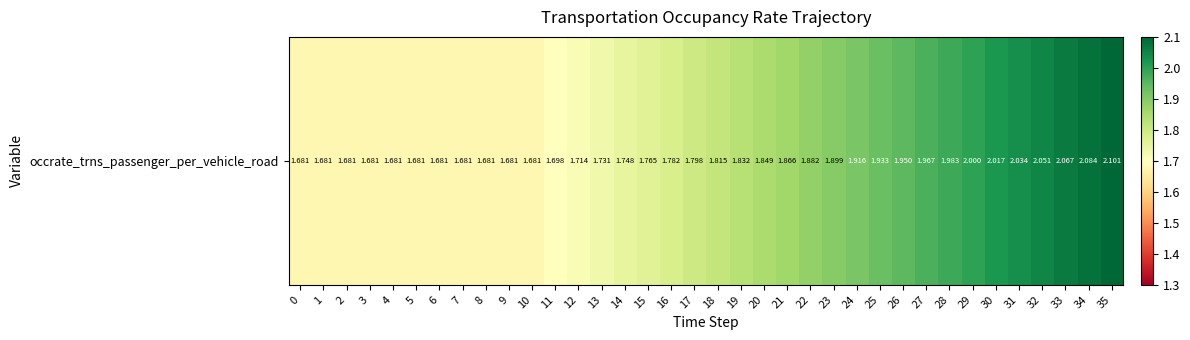

The value at 25 is 1.9. True or false?

True